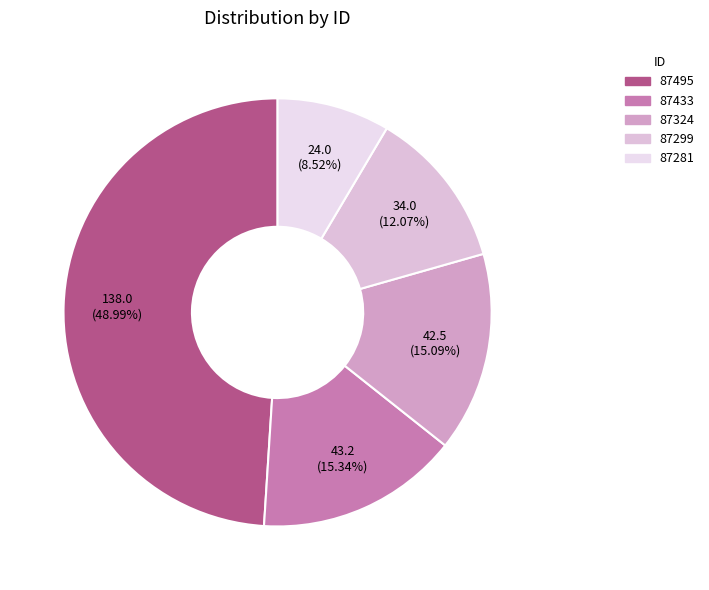

To the nearest percent, what percentage of the pie is 87433?

15%